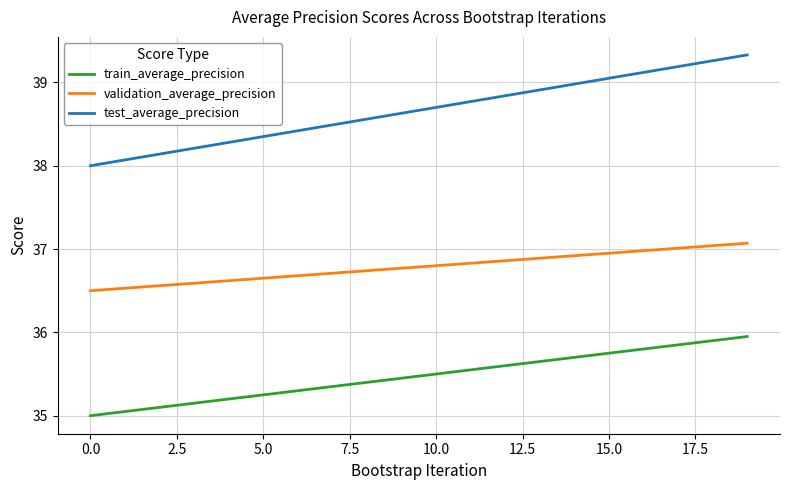

What is the maximum value shown in the chart?

39.3